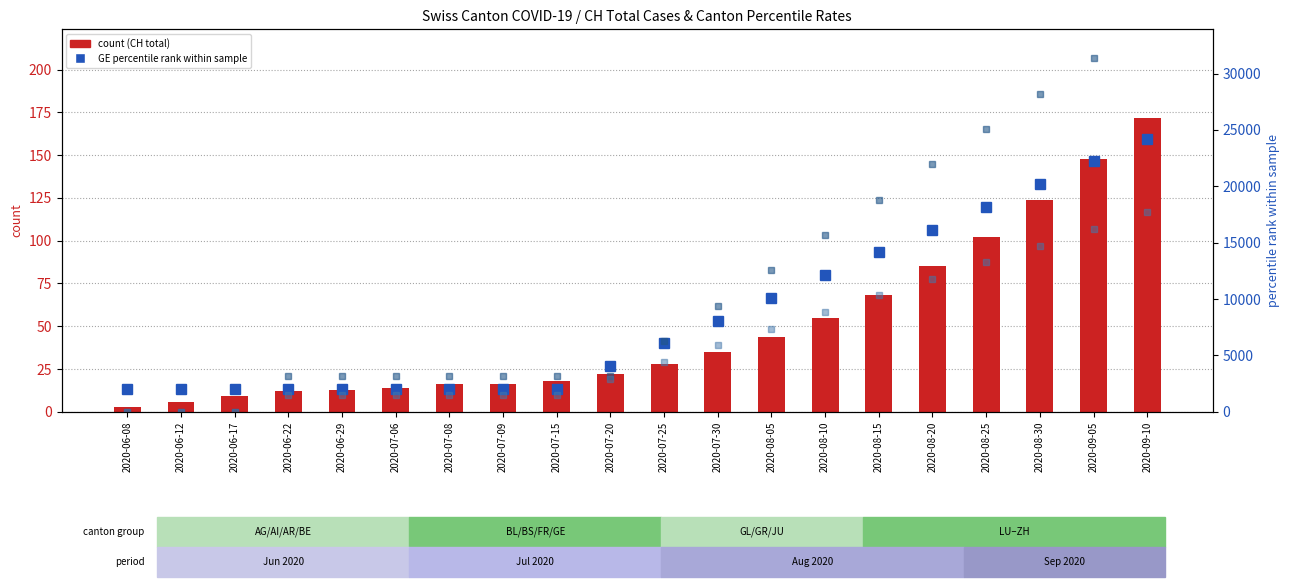

Which category has the highest value across all series?

2020-09-10